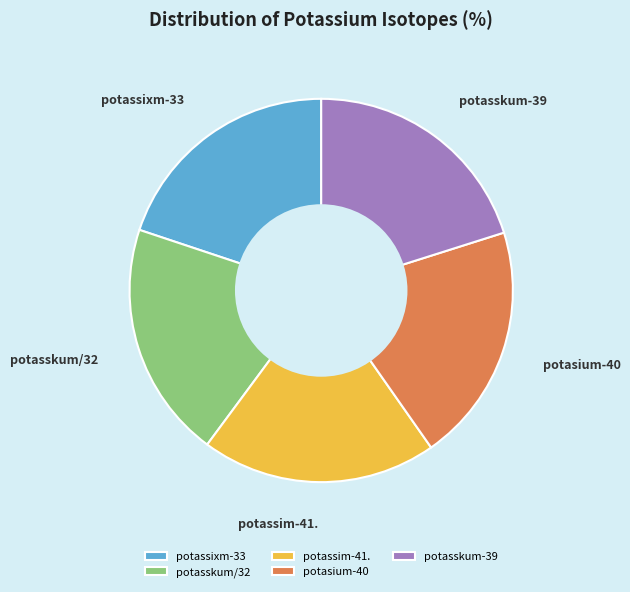

Does any single category account for the majority?

No